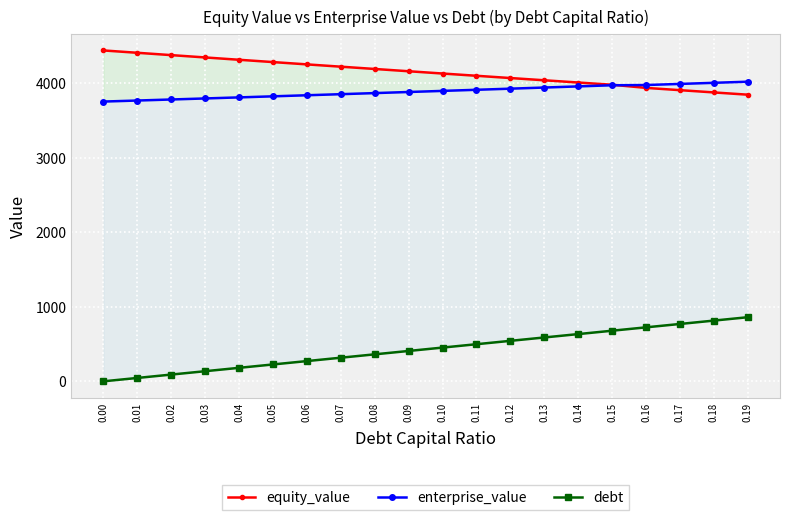

What is the maximum value for equity_value?

4440.4